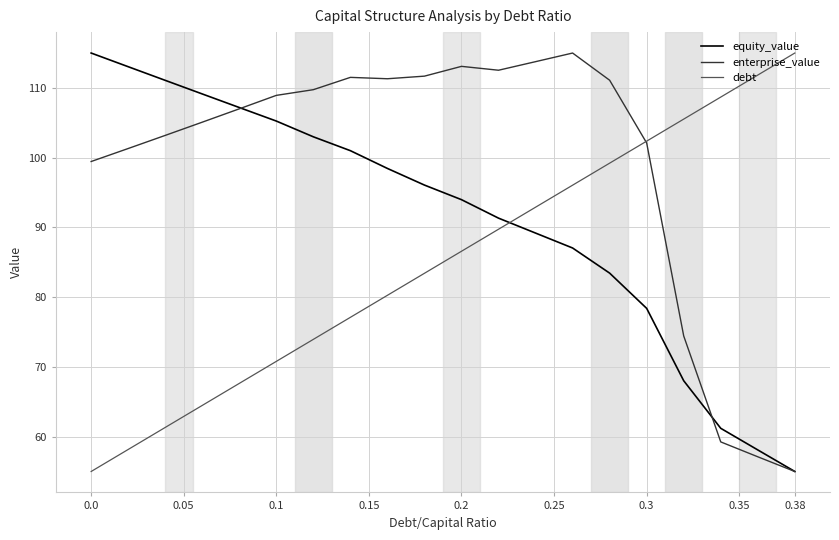

Rank the series by their average value, from highest to lowest.

enterprise_value, equity_value, debt